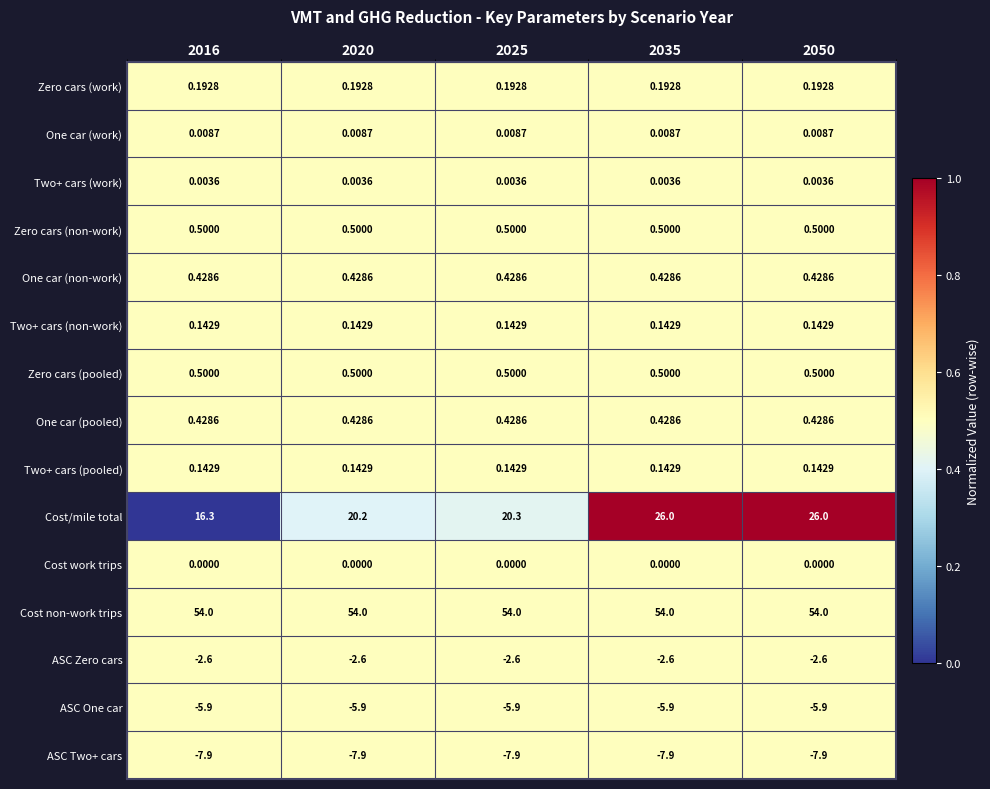

Which series changed the most between 2020 and 2035?

Cost/mile total